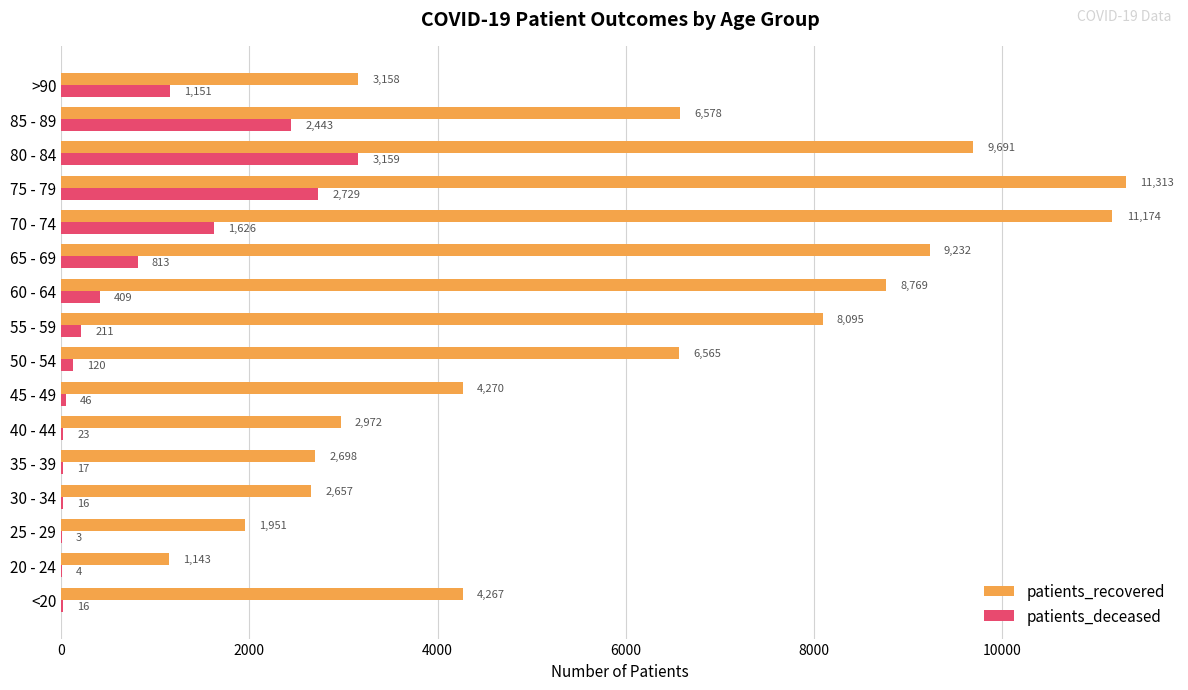

How many series are shown in this chart?

2